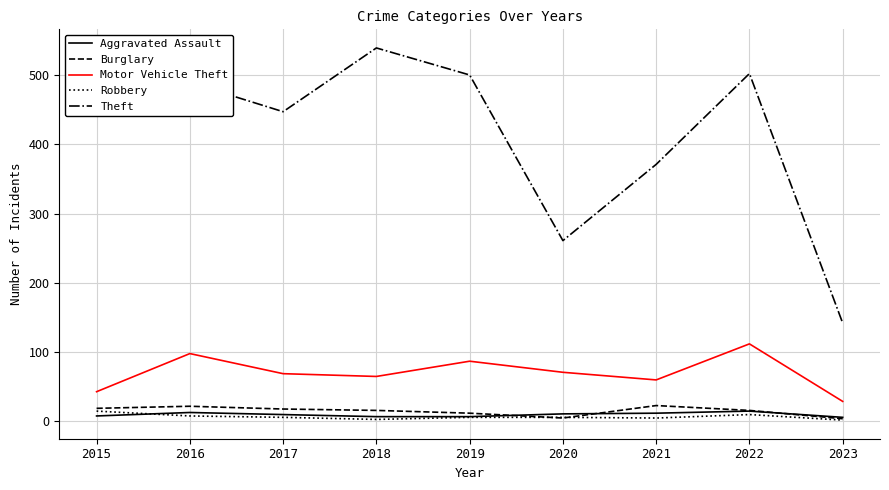

The Theft series shows 500 at 2019. True or false?

True